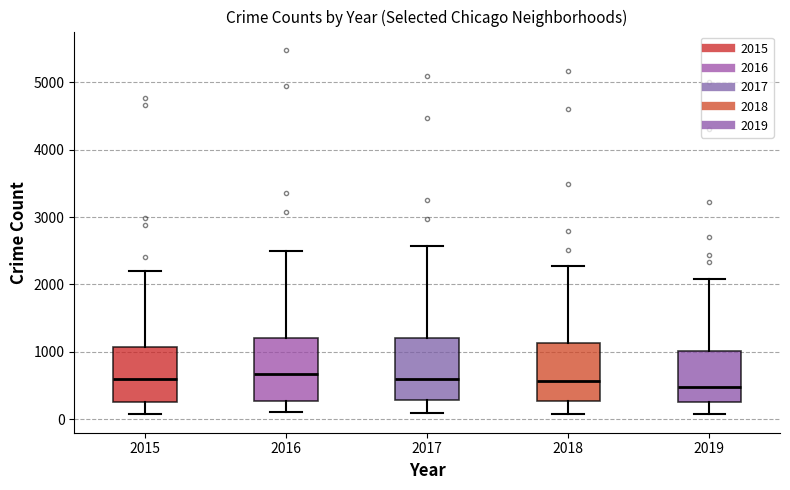

Reading left to right, transcribe this box plot: for each box, give where its median line is, the range the box spans, and where its two whiskers end, as read against the y-axis. The values are not printed on the chart, so give them approximately, as read against the axis.

2015: median 600, box 300 to 1100, whiskers 100 to 2200
2016: median 700, box 300 to 1200, whiskers 100 to 2500
2017: median 600, box 300 to 1200, whiskers 100 to 2600
2018: median 600, box 300 to 1100, whiskers 100 to 2300
2019: median 500, box 300 to 1000, whiskers 100 to 2100